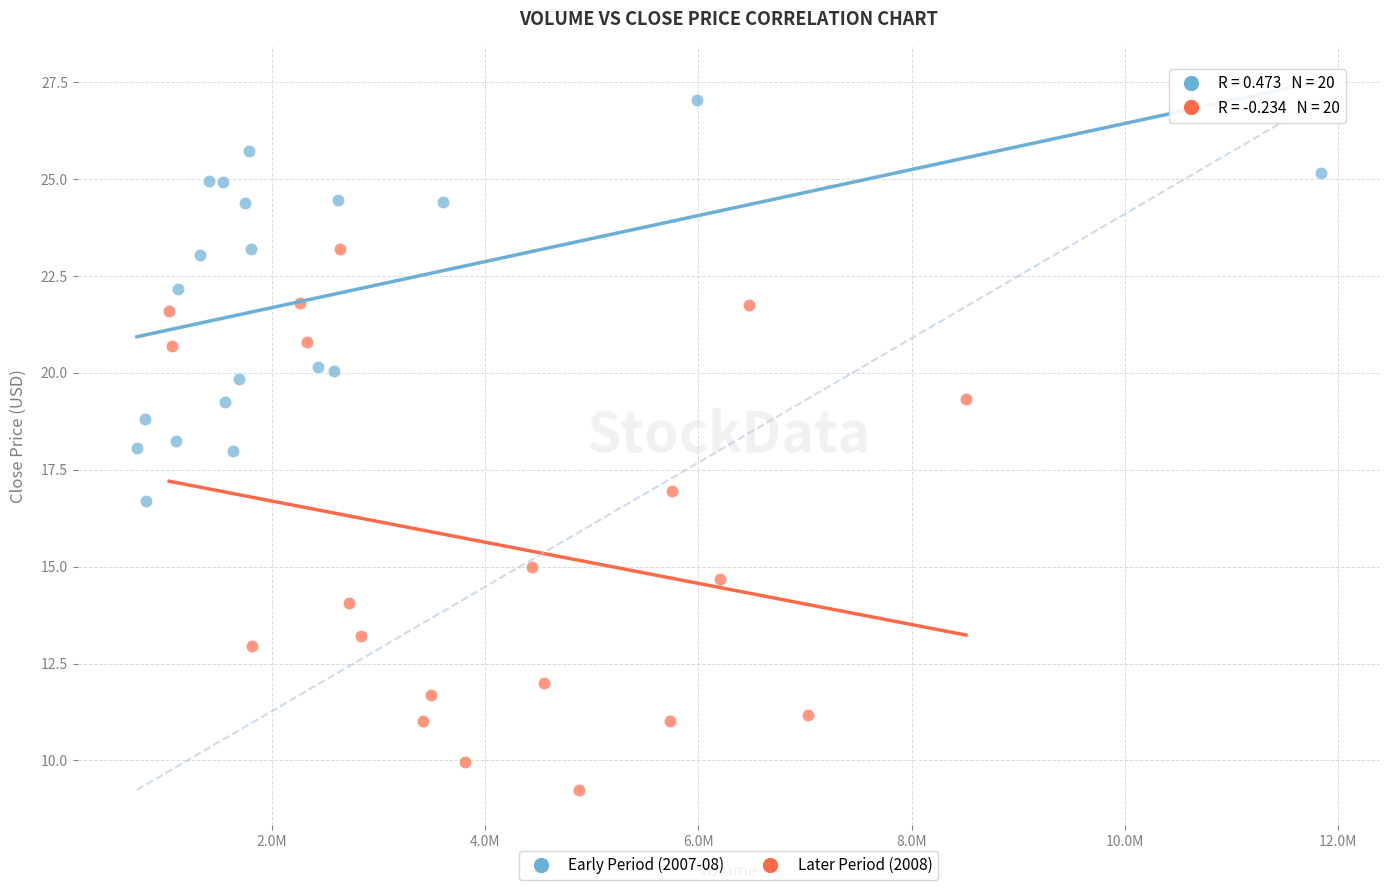

Which series contains the highest Y value?

Early Period (2007-08)